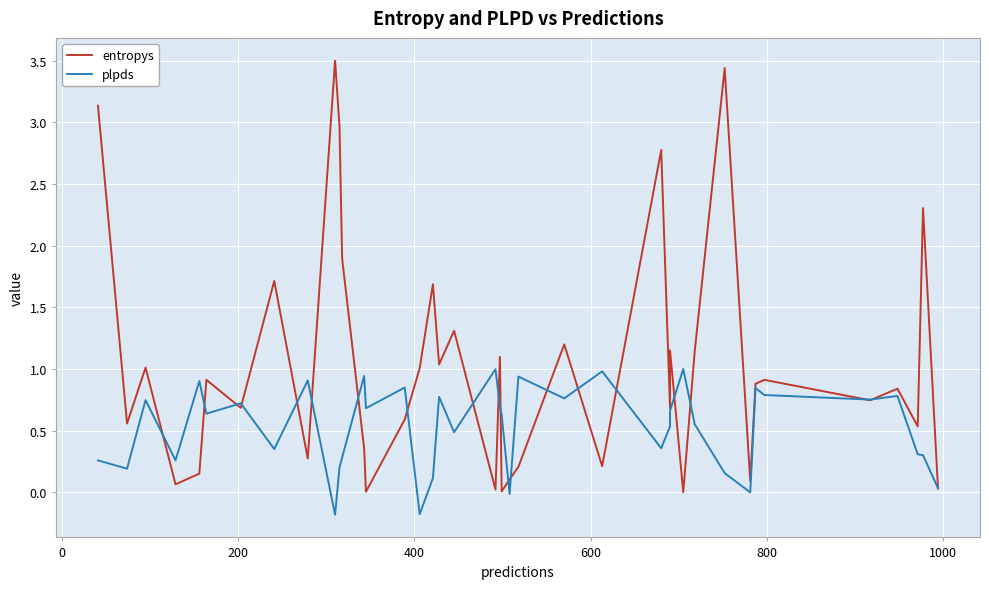

What is the value of the plpds point at the 2nd from the left?

0.2